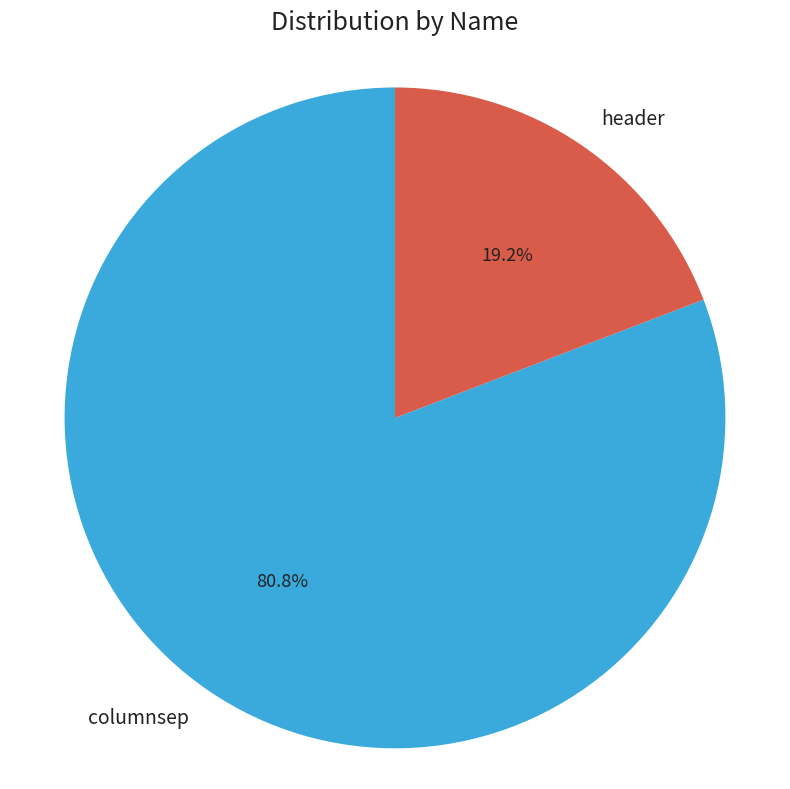

What is the ratio of the value at header to the value at columnsep?

0.2